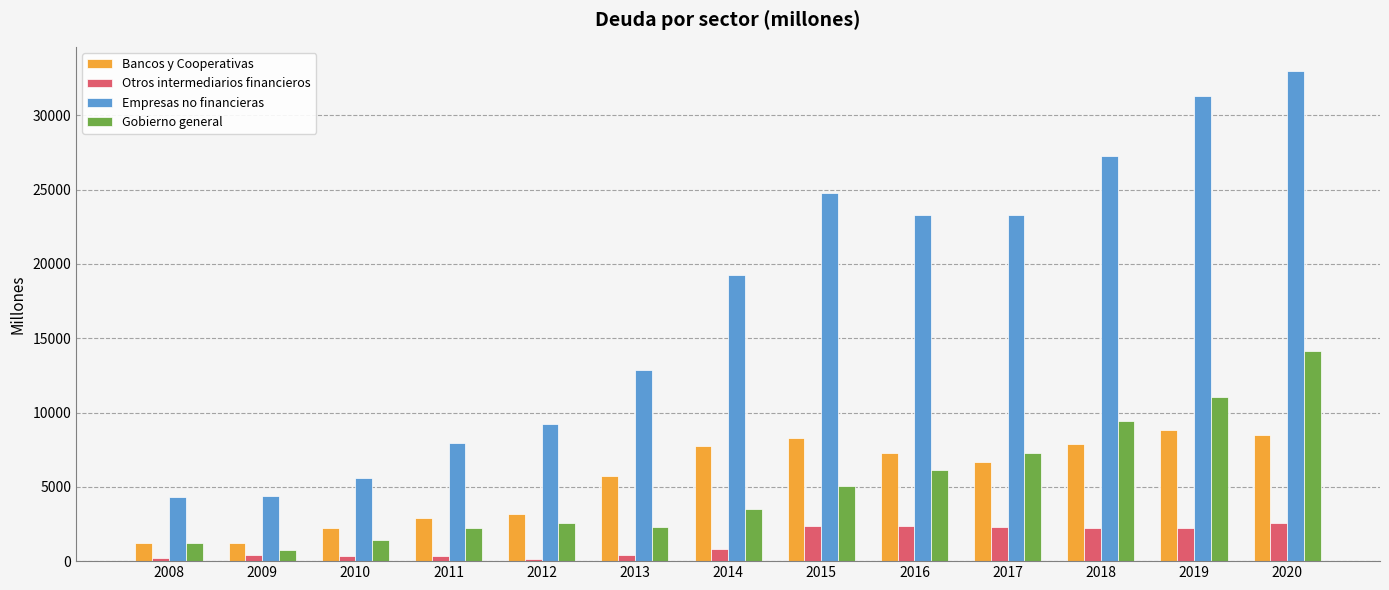

The Gobierno general series shows 22593 at 2020. True or false?

False